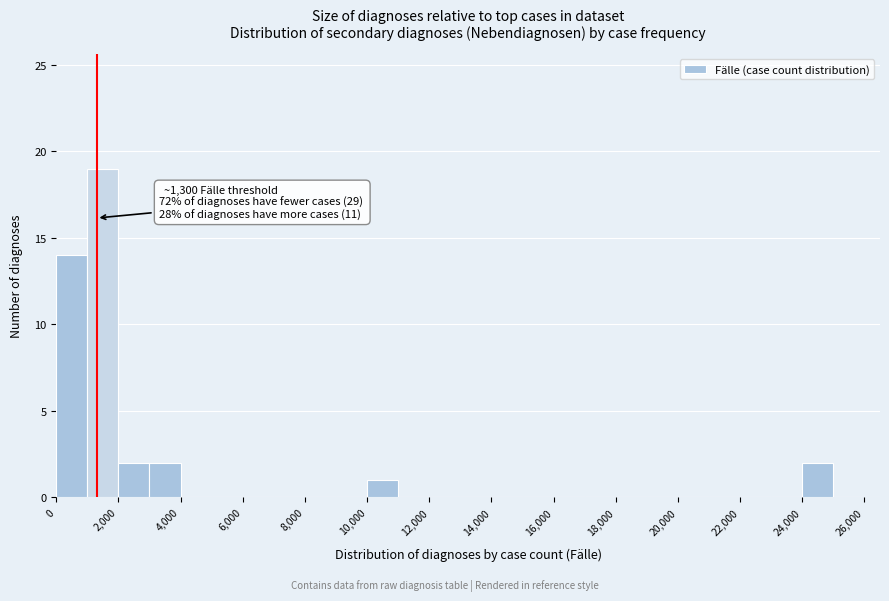

Over which range of the x-axis is the bar tallest?

1000 to 2000